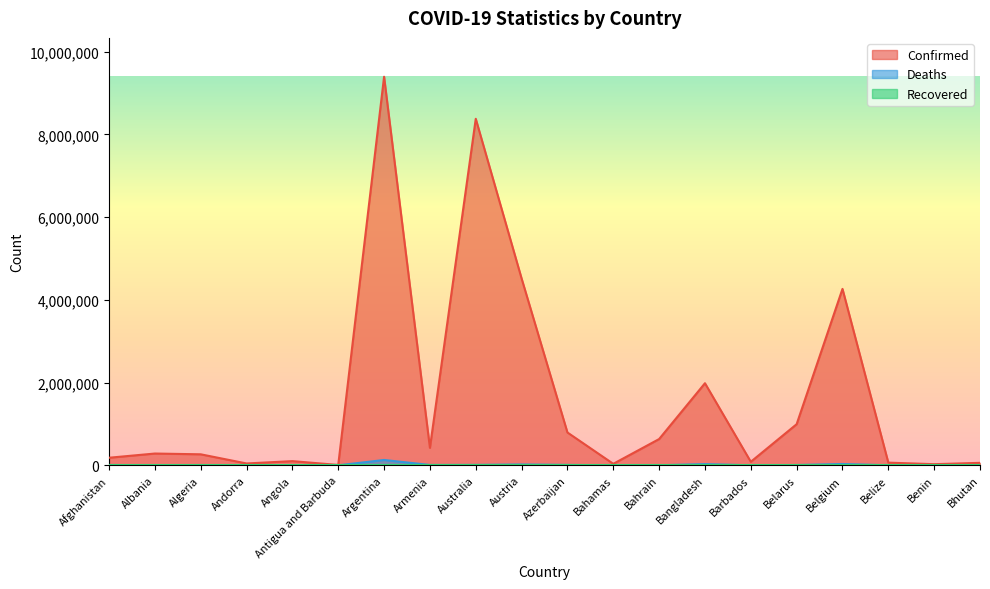

Between Belize and Bhutan, which is larger?

Belize